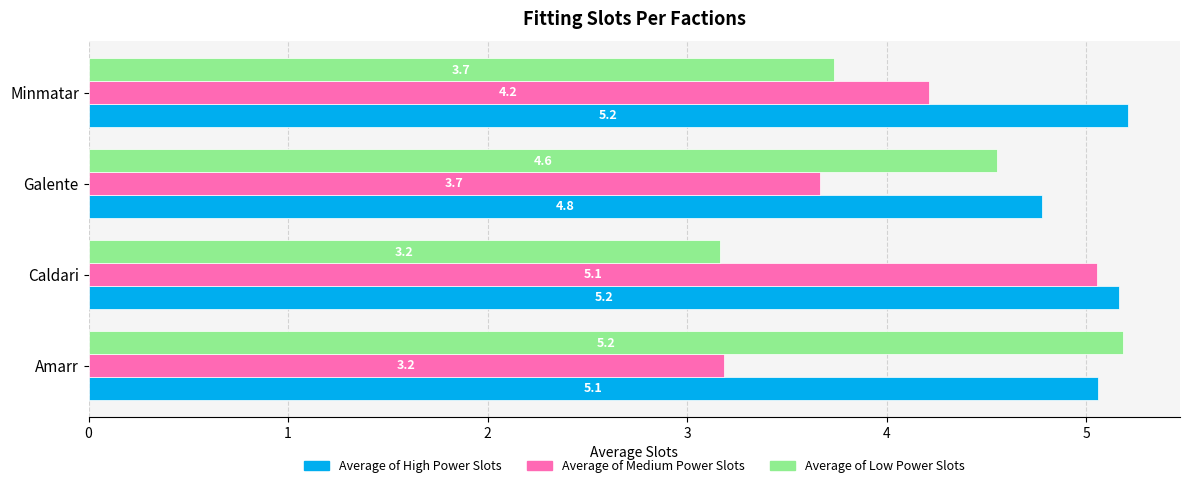

What is the average value of the Average of Medium Power Slots series?

4.0